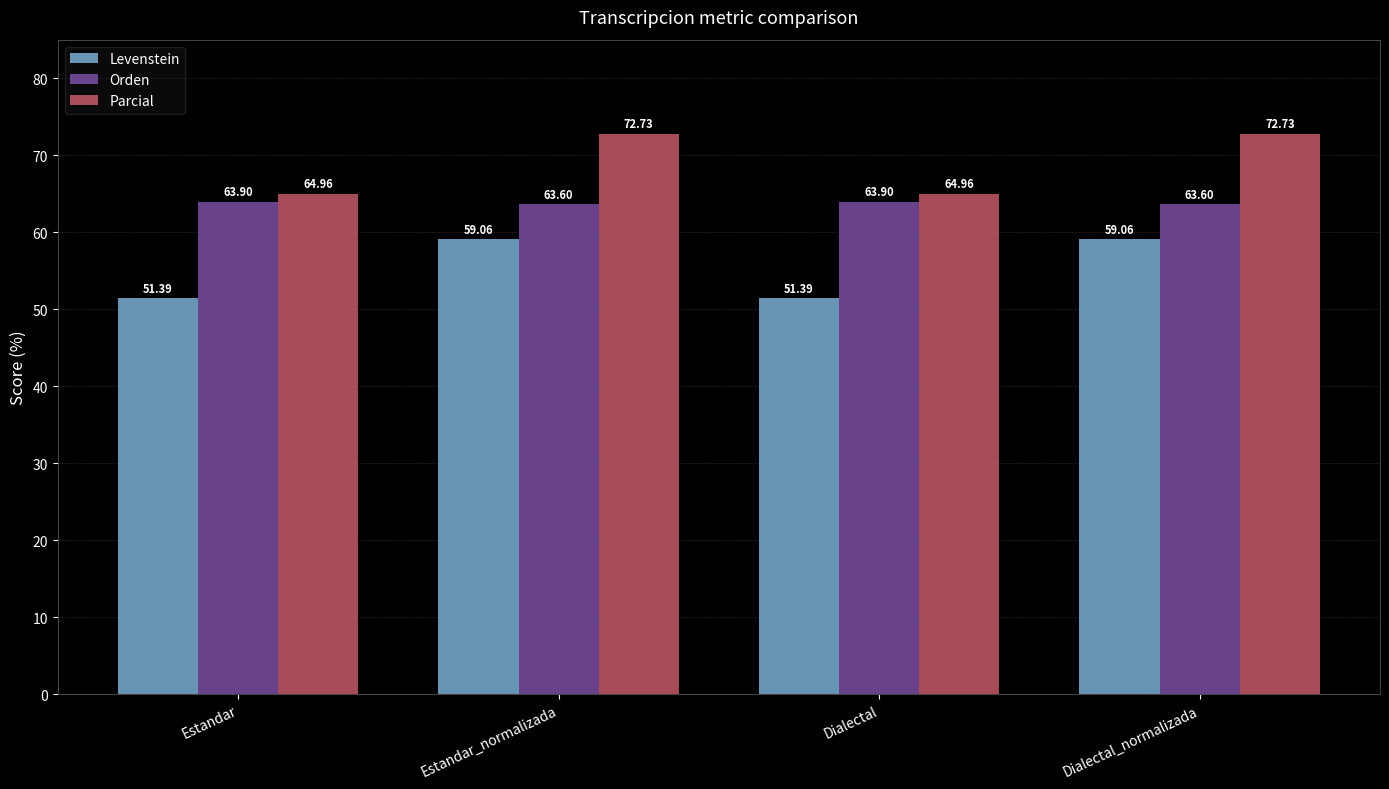

At which label does Parcial first exceed 72?

Estandar_normalizada